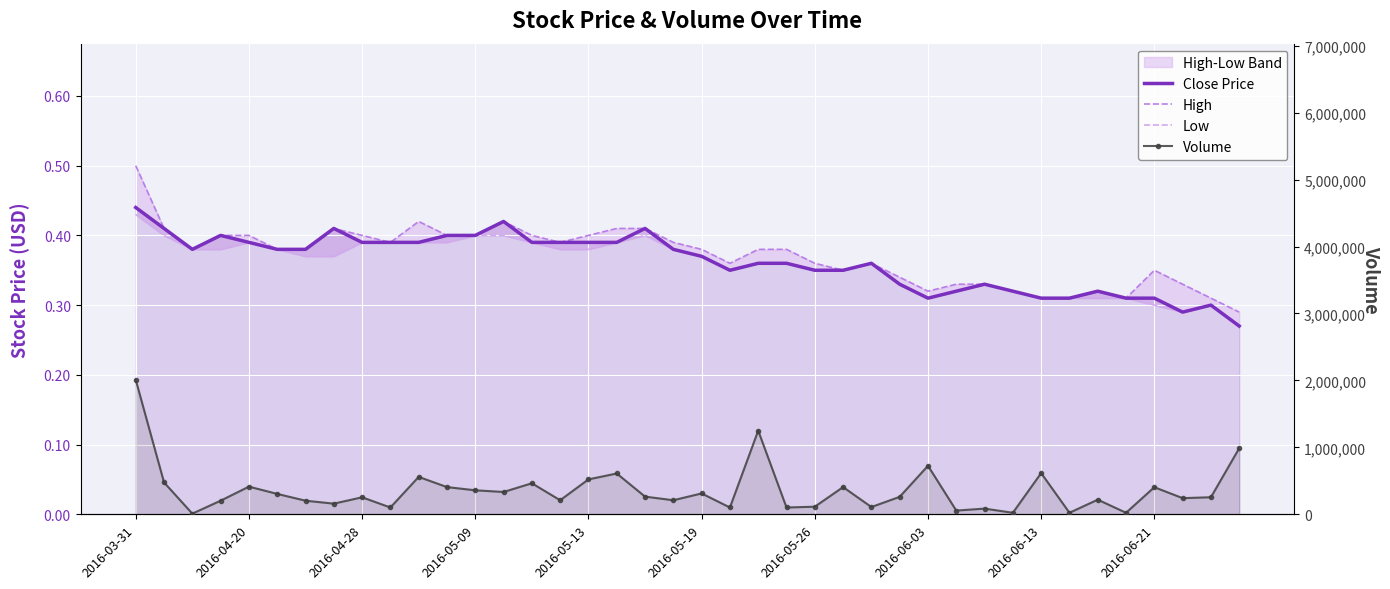

In Close Price, how many points are lower than both neighbors (excluding endpoints)?

4